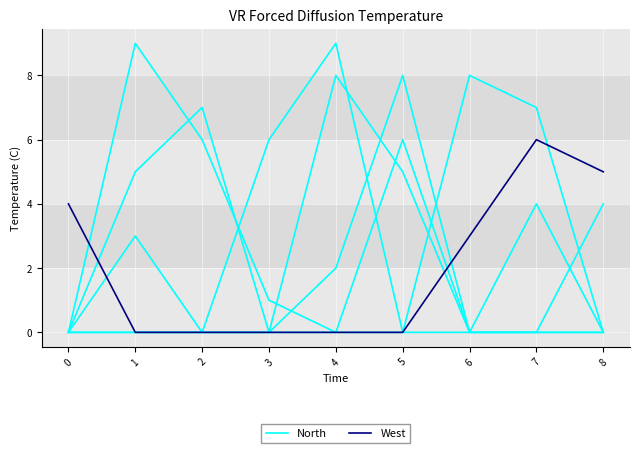

Count the number of categories in the chart.

9